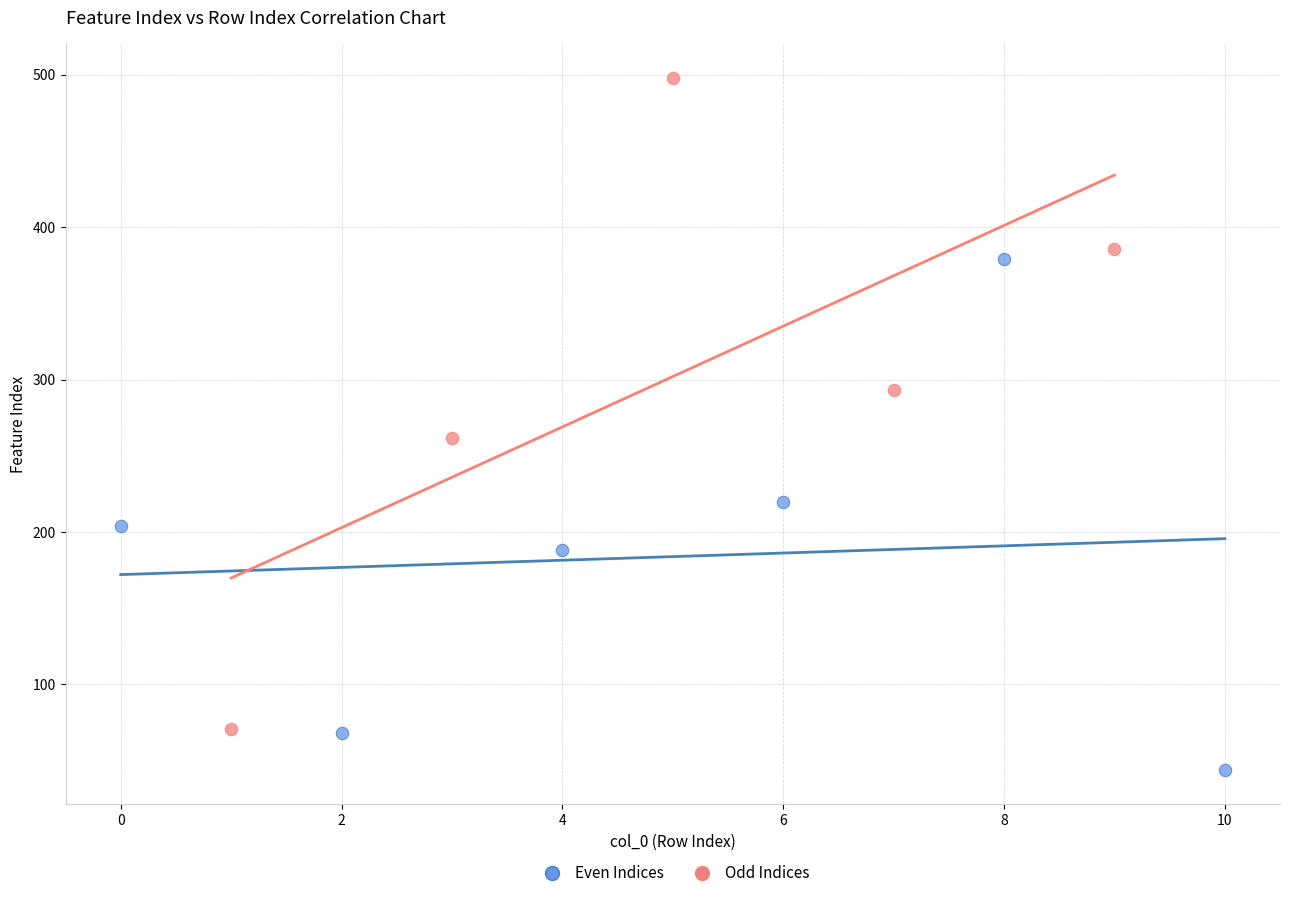

Which series reaches the minimum Y coordinate?

Even Indices